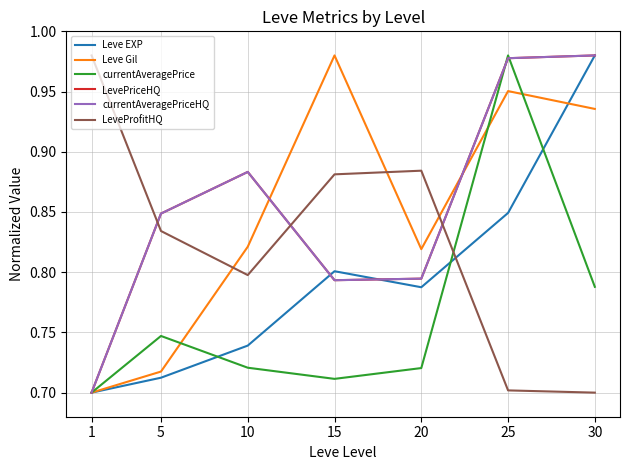

True or false: currentAveragePrice has a value of 0.3 at 10.

False